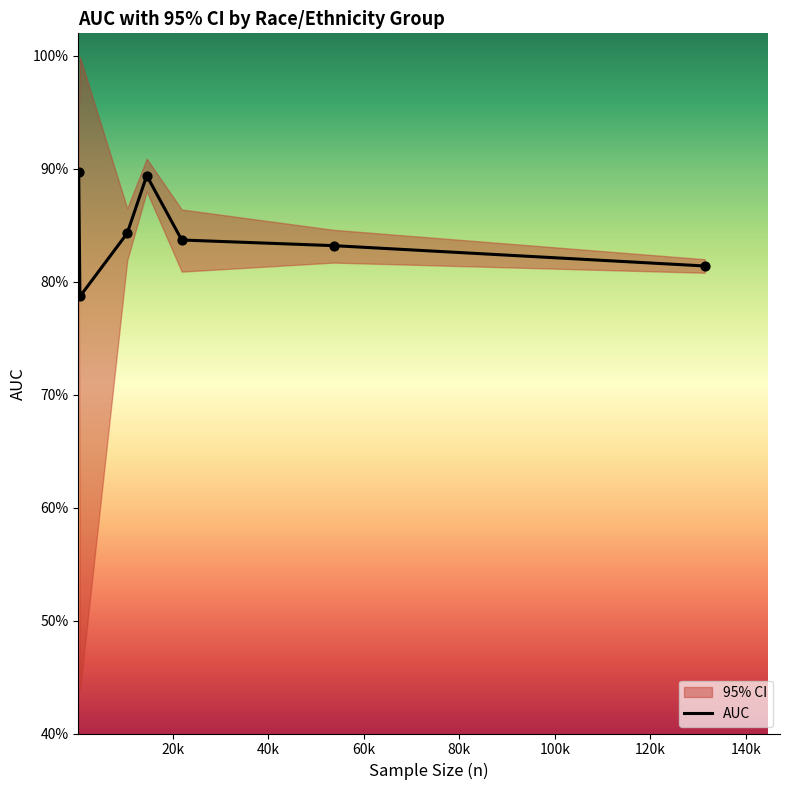

Between 100k and 40k, which is larger?

40k